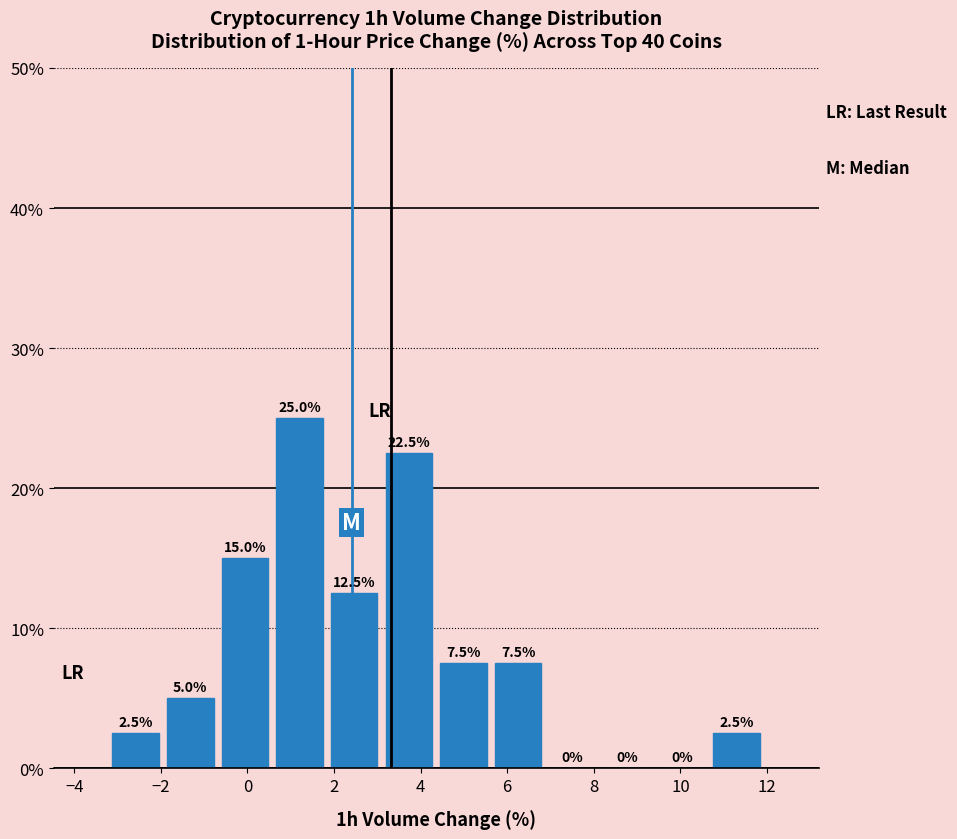

Which range on the x-axis has the tallest bar?

0.6 to 1.8